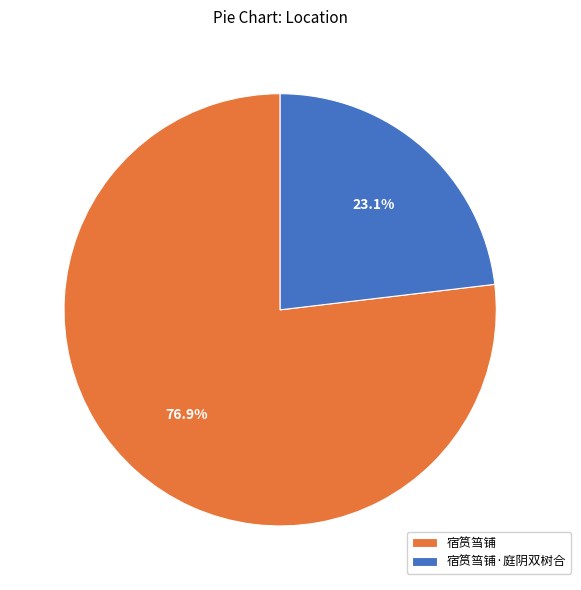

Is it true that 宿筼筜铺·庭阴双树合 is 35% of the pie?

False